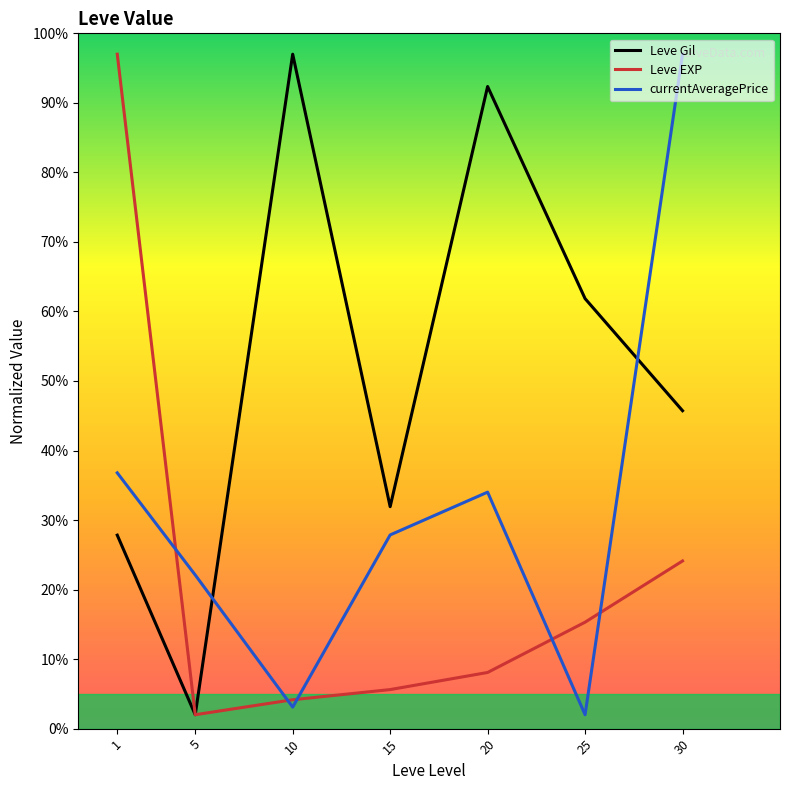

At 20, list the series in order from smallest to largest.

Leve EXP, currentAveragePrice, Leve Gil